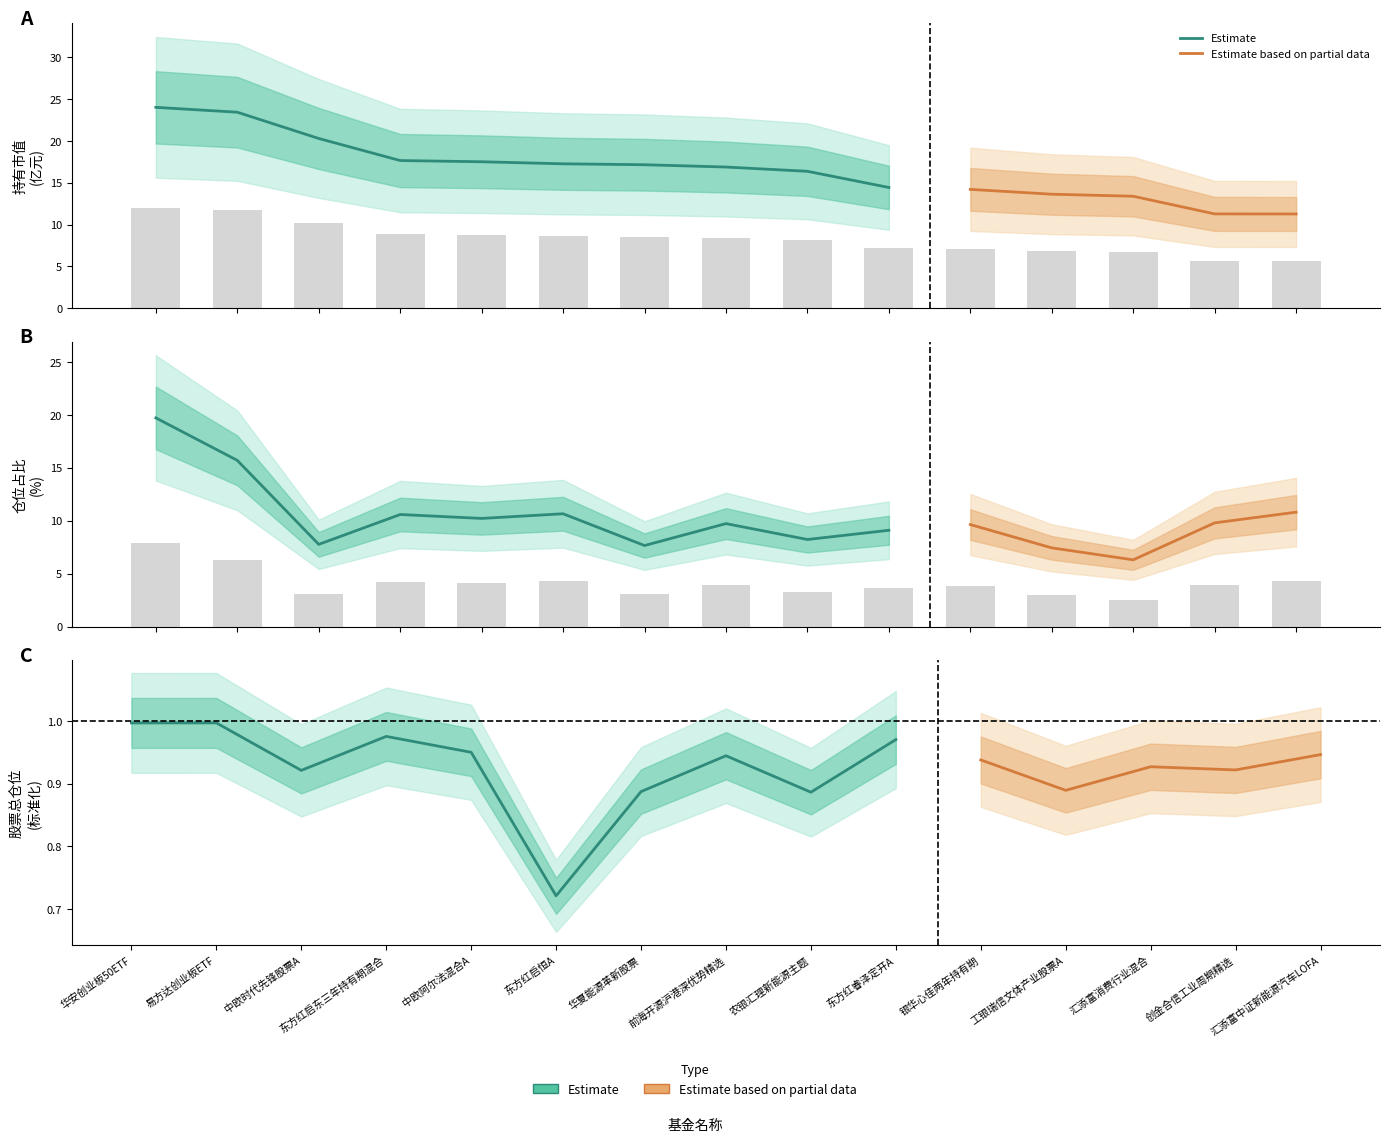

How many values in the 持有市值(亿元) series exceed 8?

9